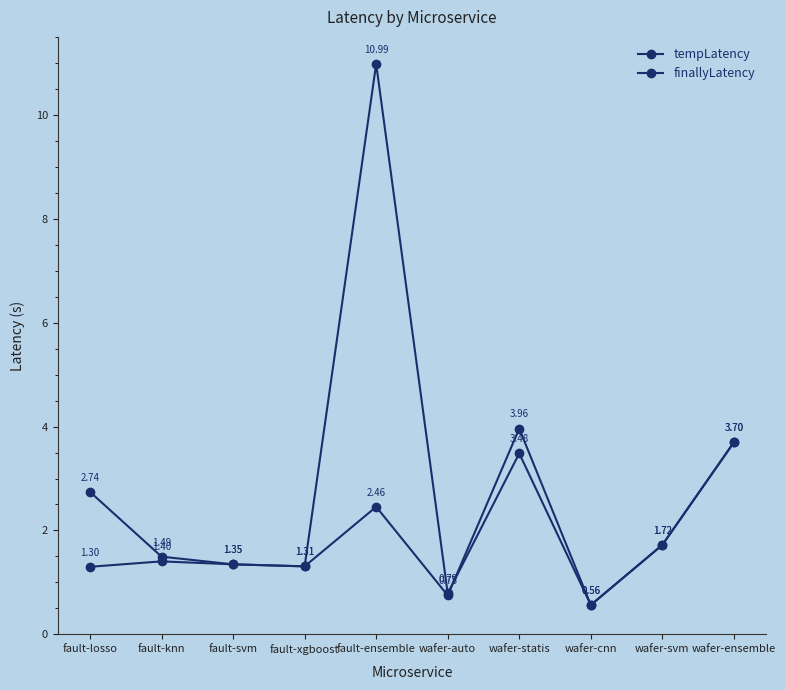

How many data points in tempLatency are above 1?

8